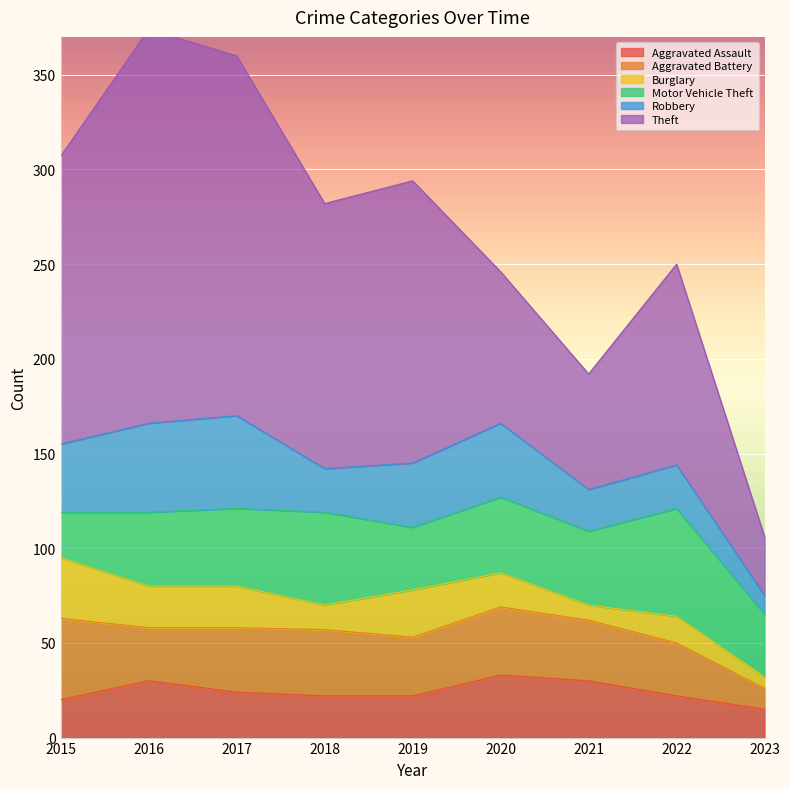

At which category does Robbery reach its first local valley?

2018